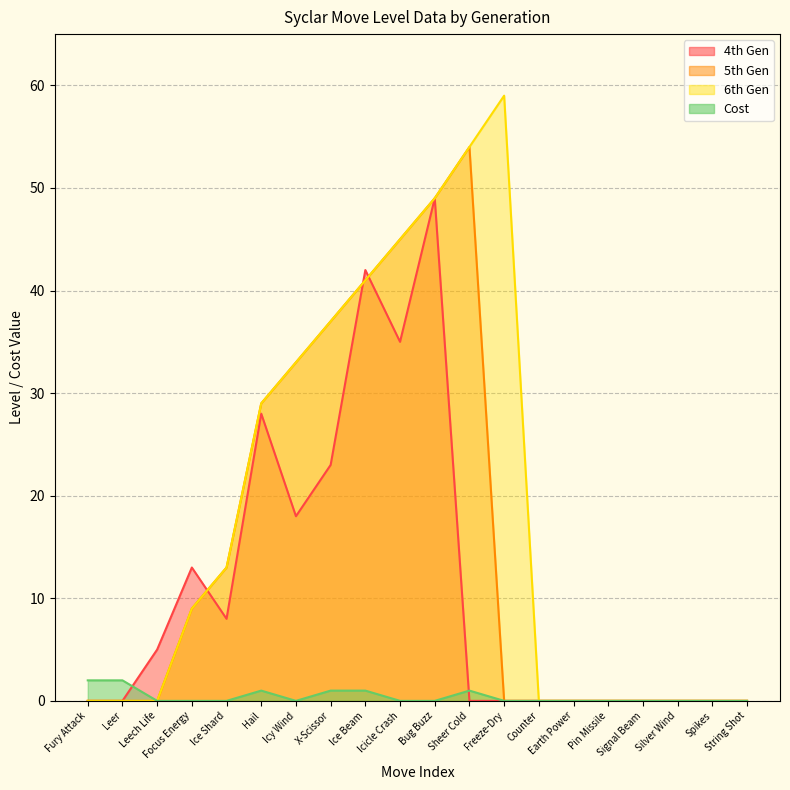

What is the difference between the 5th Gen values at Icicle Crash and Sheer Cold?

9